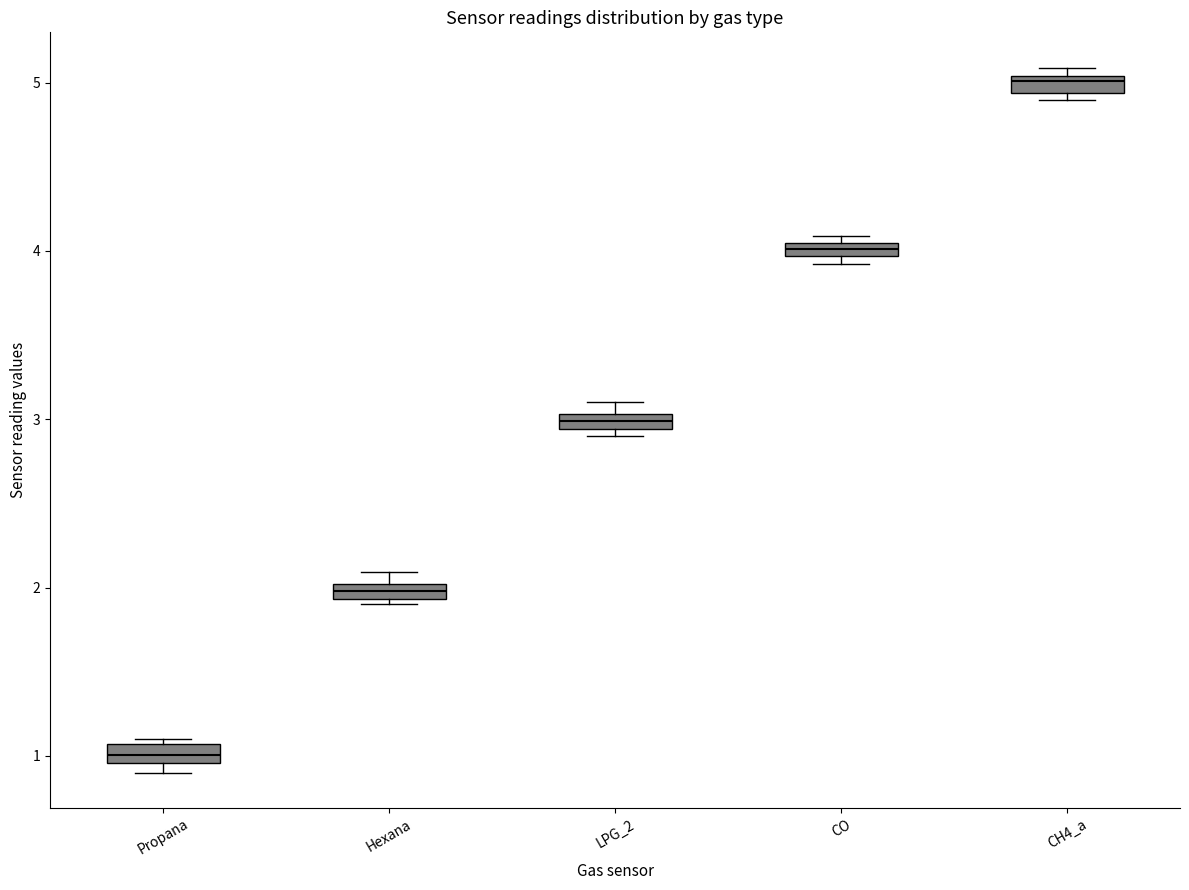

Where is the upper edge of the box for CH4_a on the y-axis? The values are not printed on the chart, so give them approximately, as read against the axis.

5.0